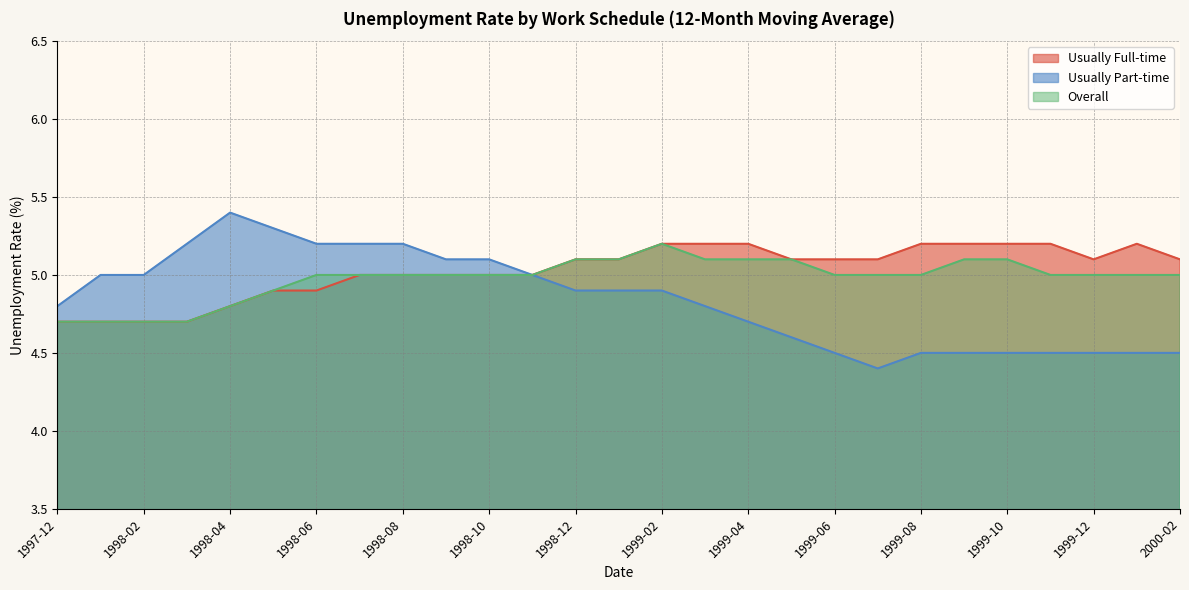

True or false: Overall has a value of 2.8 at 1999-01.

False